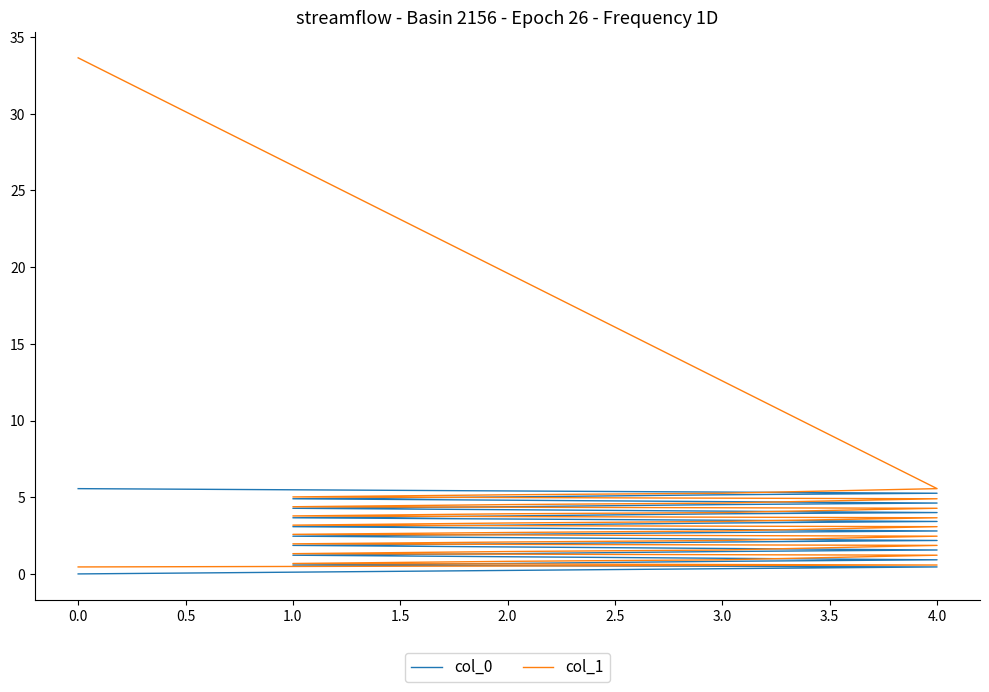

Where is col_0 nearest to the value 2?

2.0